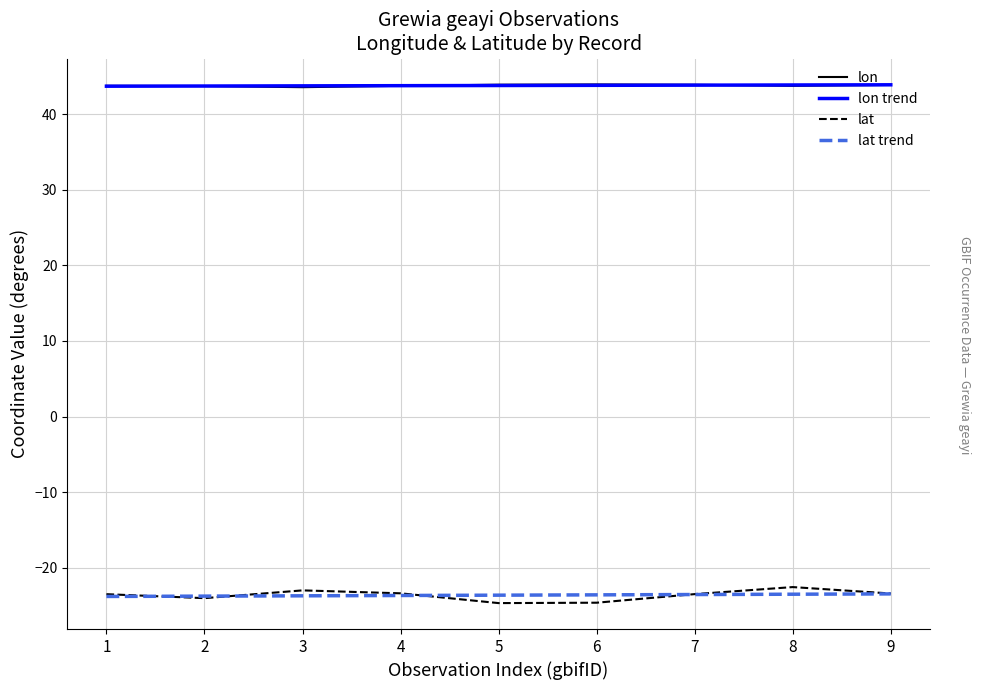

The lat trend series shows -7.2 at 4. True or false?

False